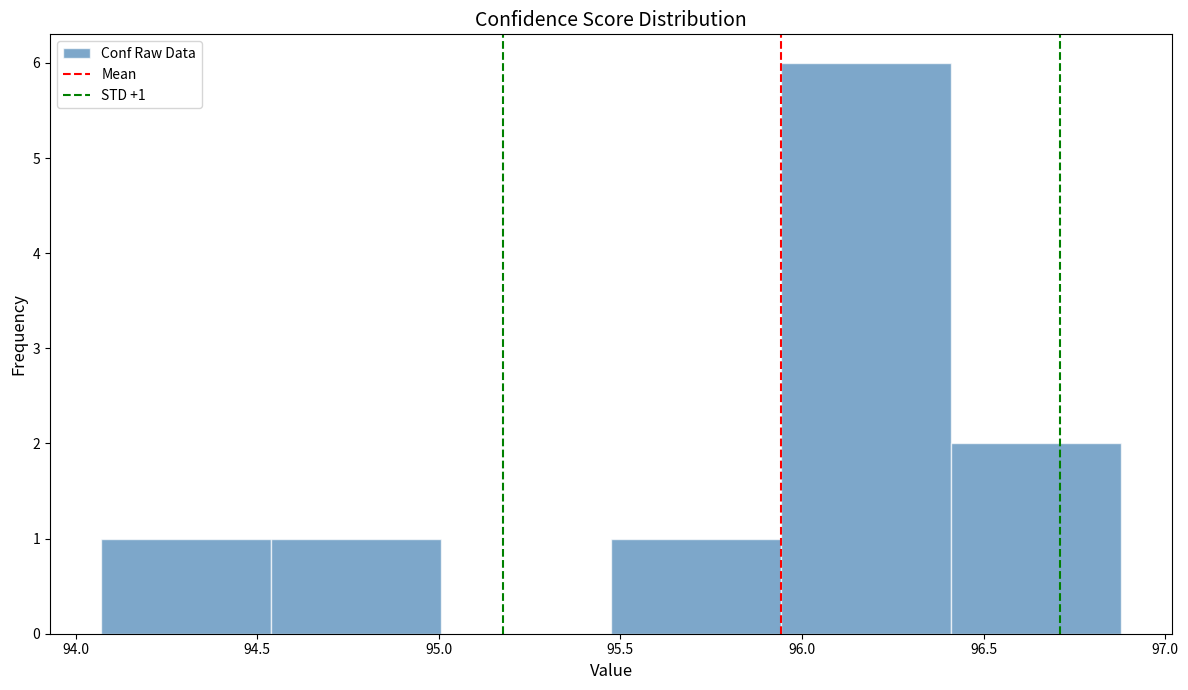

Which range on the x-axis has the tallest bar?

95.95 to 96.40